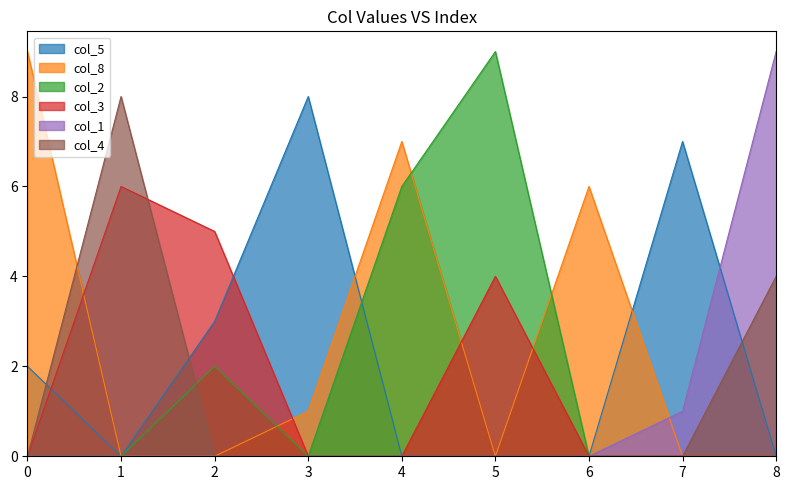

What is the difference between the col_5 values at 0 and 1?

2